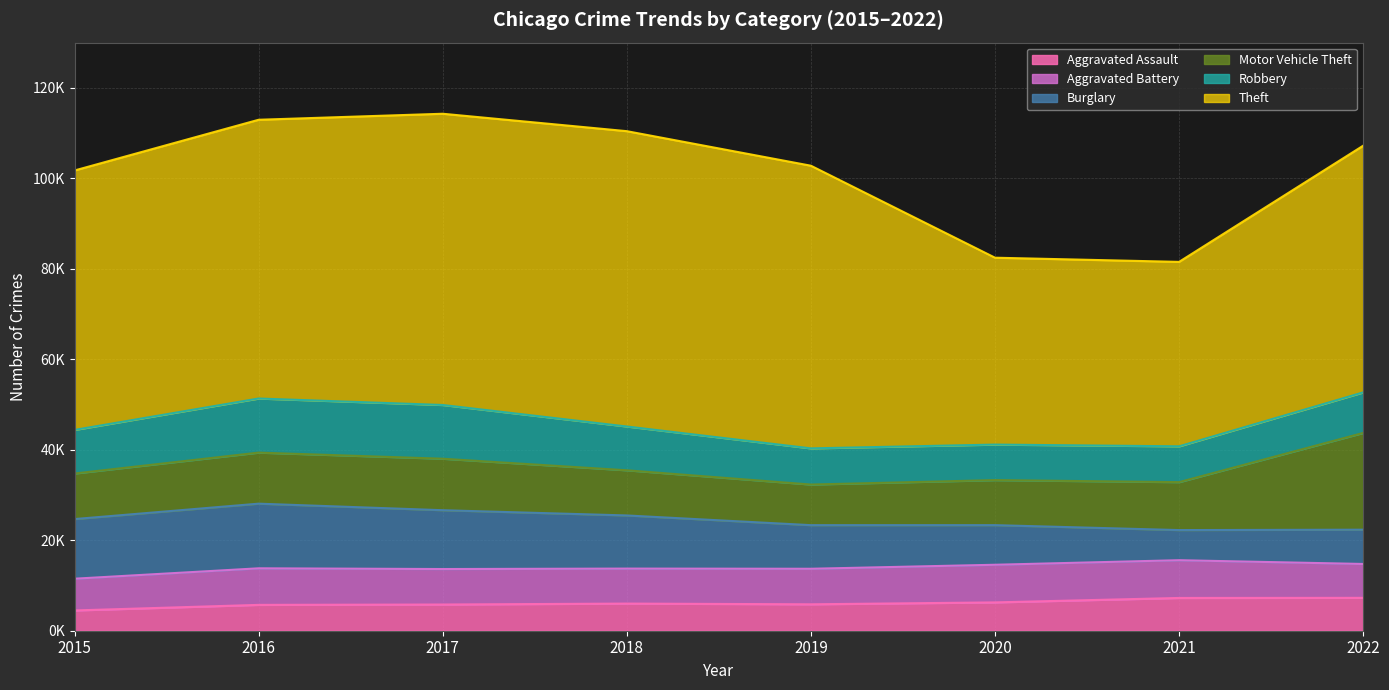

Reading left to right, transcribe all the data shown in this chart.

Aggravated Assault: 2015=4480	2016=5712	2017=5793	2018=6001	2019=5840	2020=6263	2021=7243	2022=7270
Aggravated Battery: 2015=7018	2016=8085	2017=7845	2018=7734	2019=7857	2020=8319	2021=8346	2022=7487
Burglary: 2015=13184	2016=14289	2017=13001	2018=11746	2019=9639	2020=8757	2021=6659	2022=7578
Motor Vehicle Theft: 2015=10068	2016=11286	2017=11380	2018=9983	2019=8977	2020=9953	2021=10596	2022=21386
Robbery: 2015=9638	2016=11960	2017=11880	2018=9679	2019=7994	2020=7855	2021=7919	2022=8965
Theft: 2015=57350	2016=61618	2017=64381	2018=65285	2019=62485	2020=41311	2021=40773	2022=54534